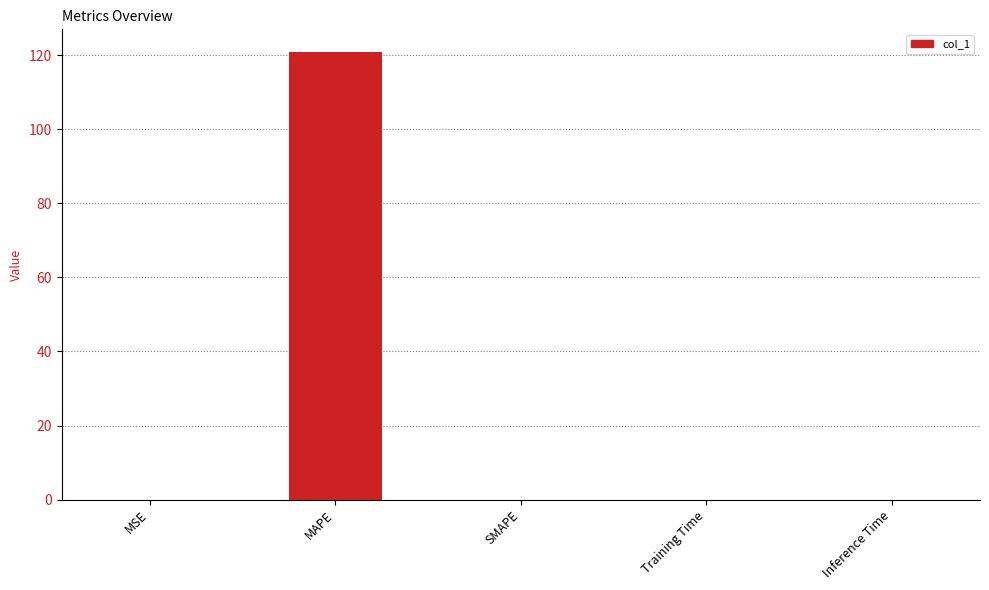

What is the sum of the values at MAPE and SMAPE?

120.9